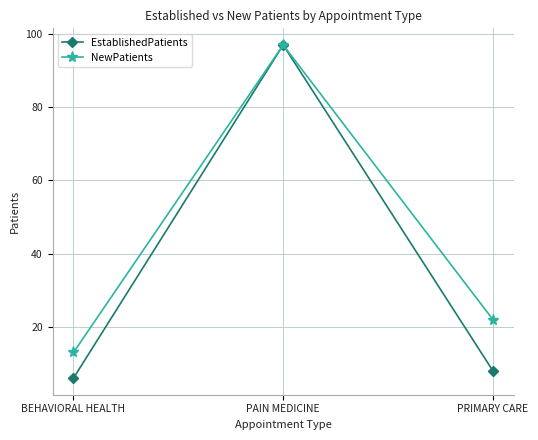

List the labels in order of NewPatients value, largest first.

PAIN MEDICINE, PRIMARY CARE, BEHAVIORAL HEALTH